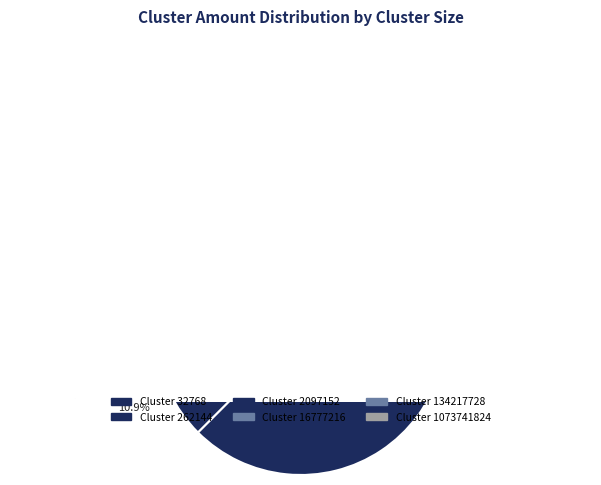

Rank the categories by value from highest to lowest.

32768, 262144, 2097152, 16777216, 134217728, 1073741824